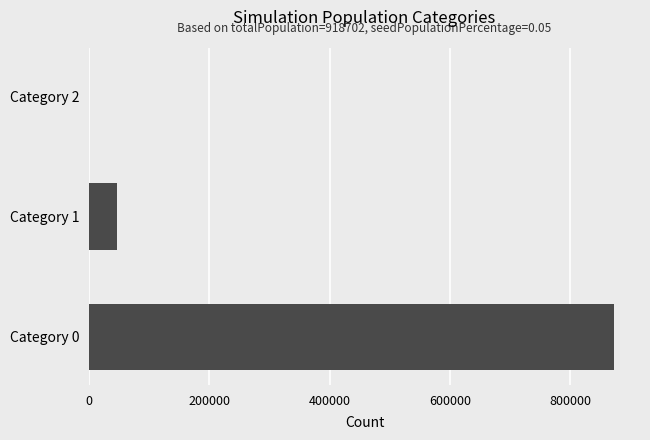

Read the Category 1 value at Day 10, to the nearest 100.

44200